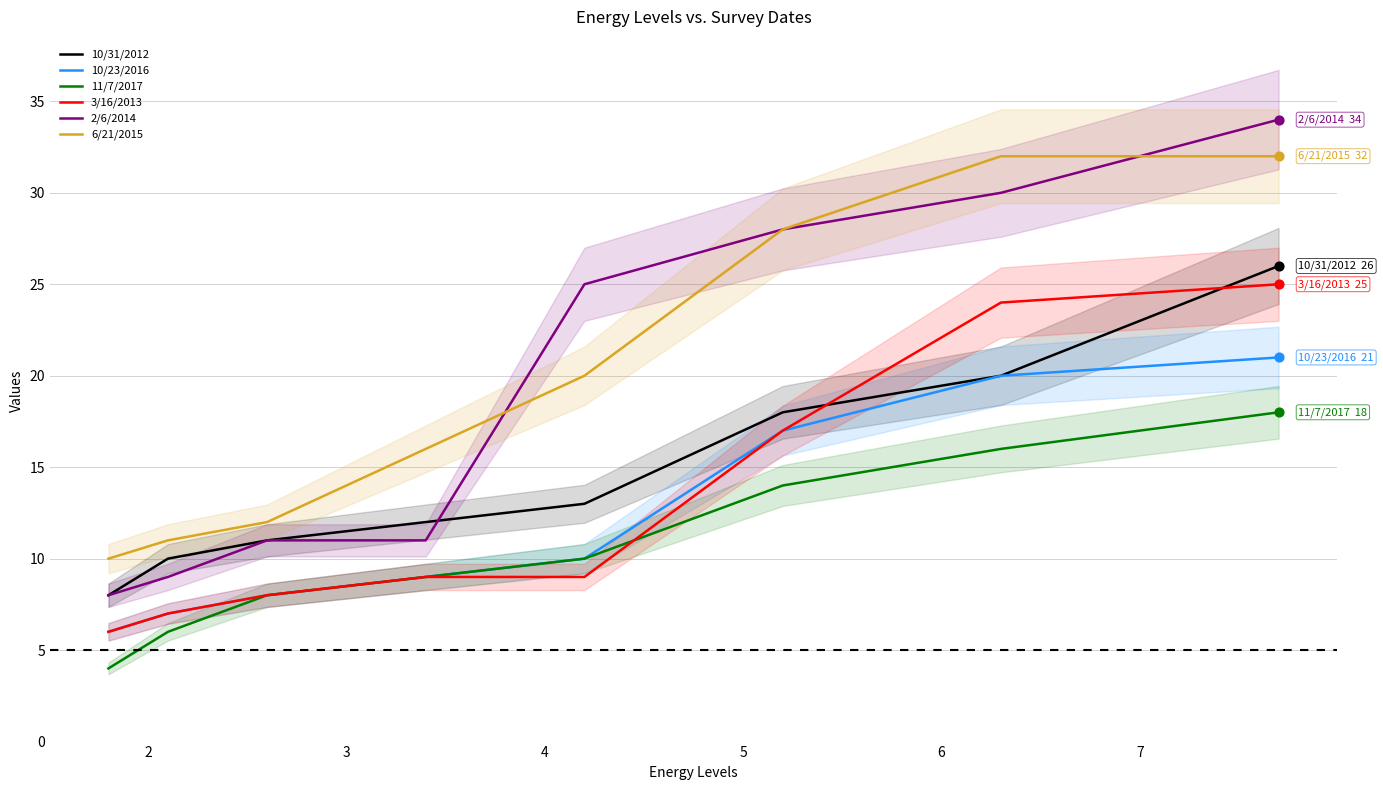

What are all the series names shown in the legend?

10/31/2012, 10/23/2016, 11/7/2017, 3/16/2013, 2/6/2014, 6/21/2015